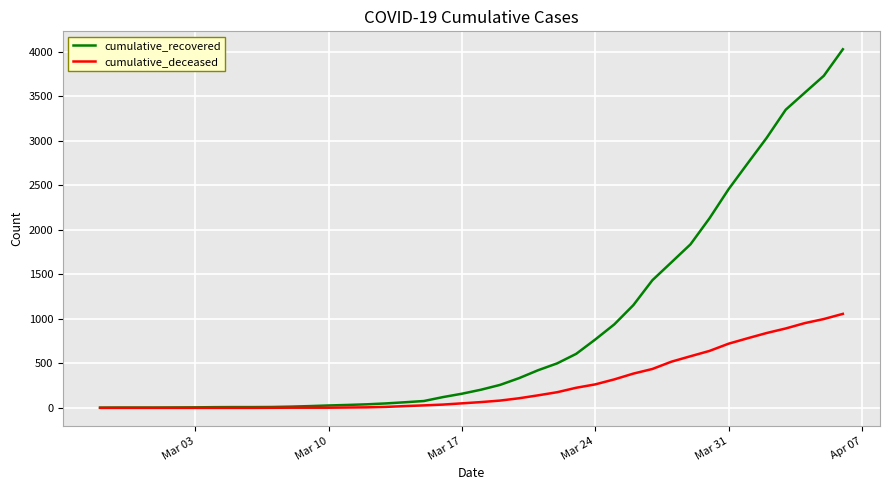

Rank the series by their maximum value, from highest to lowest.

cumulative_recovered, cumulative_deceased